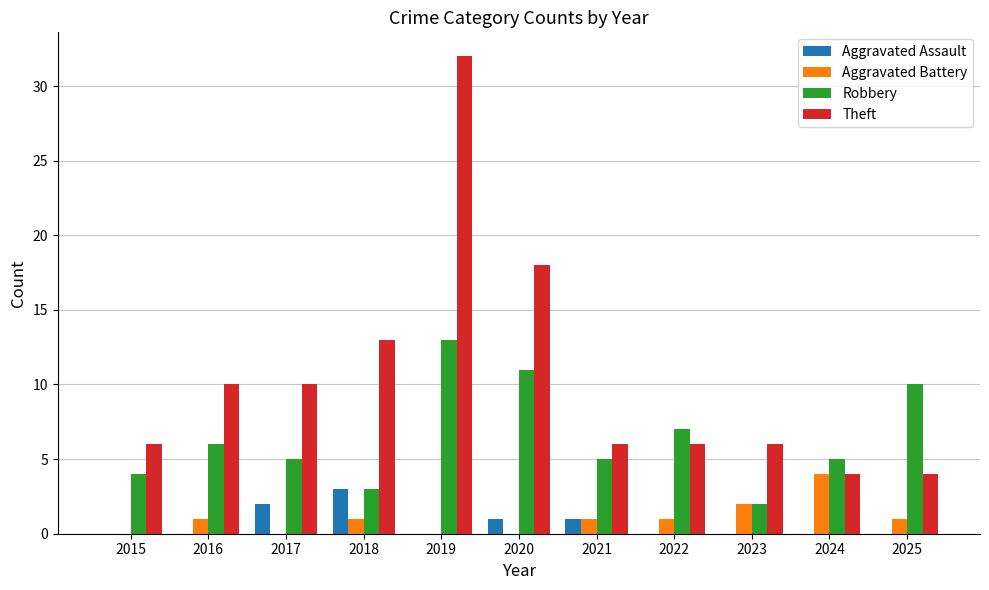

How many categories are shown in the chart?

11